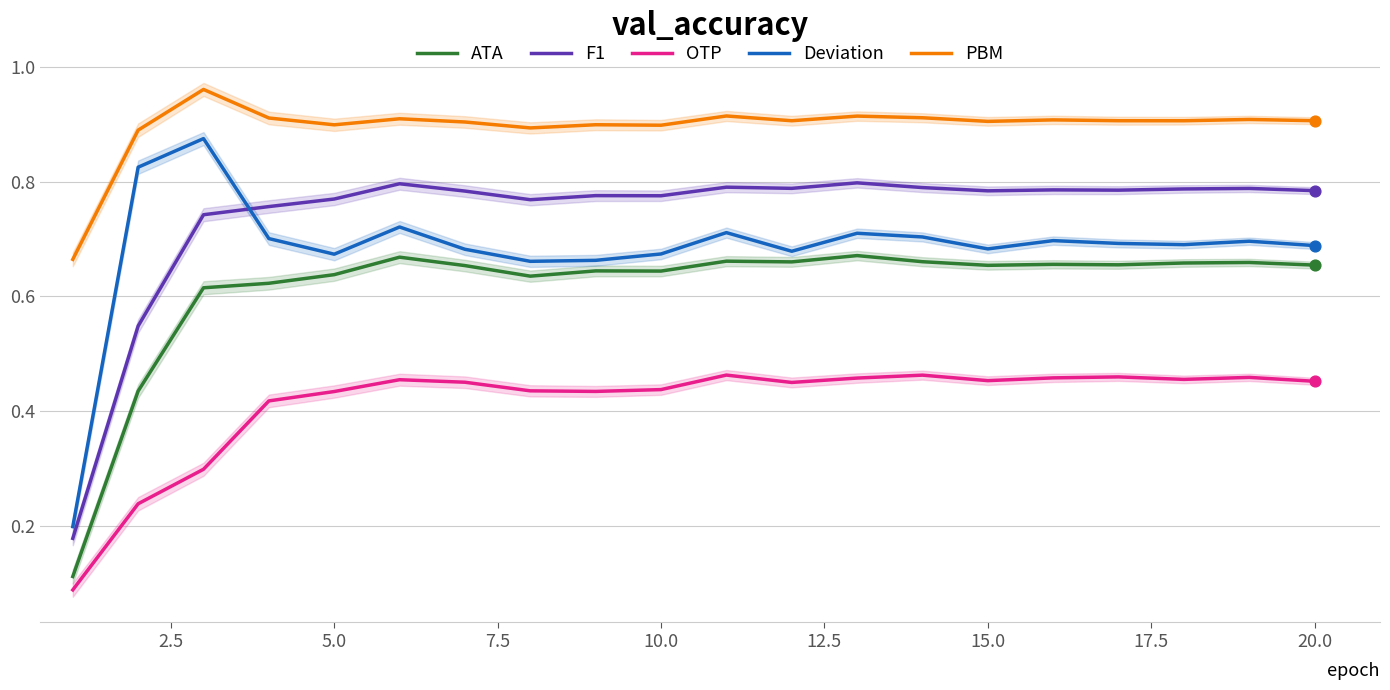

Which series has the largest Y range (max minus min)?

Deviation